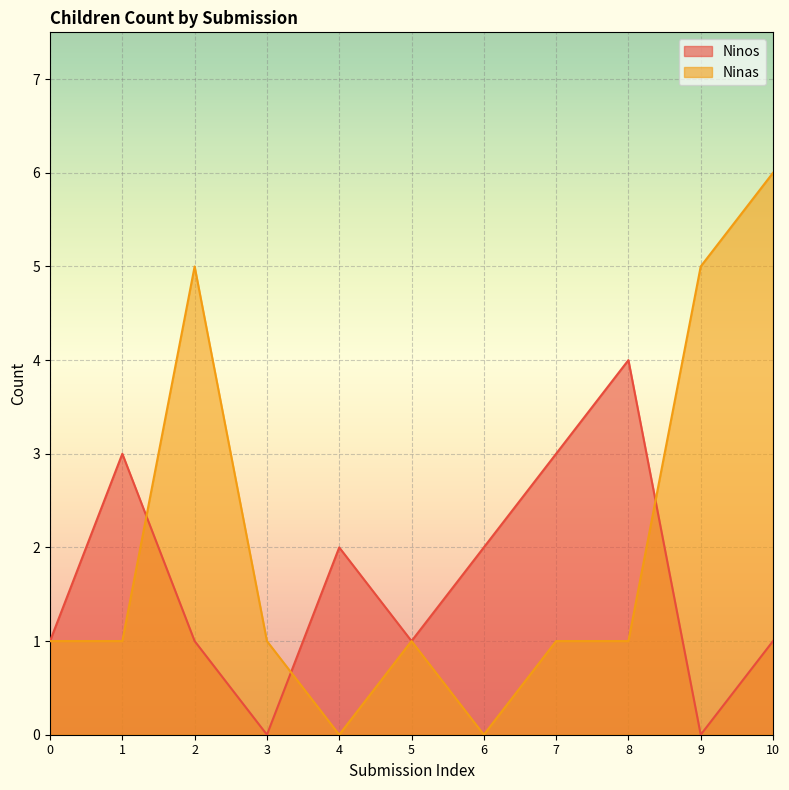

What are all the series names shown in the legend?

Ninos, Ninas